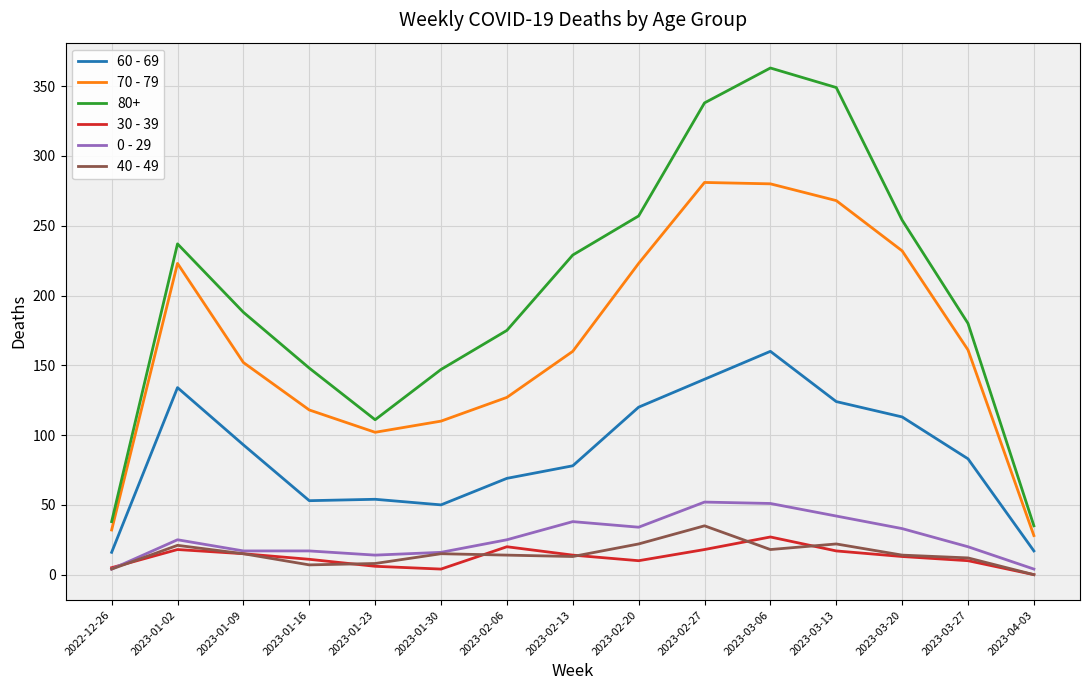

What is the difference between the highest and lowest values at 2023-02-06?

161